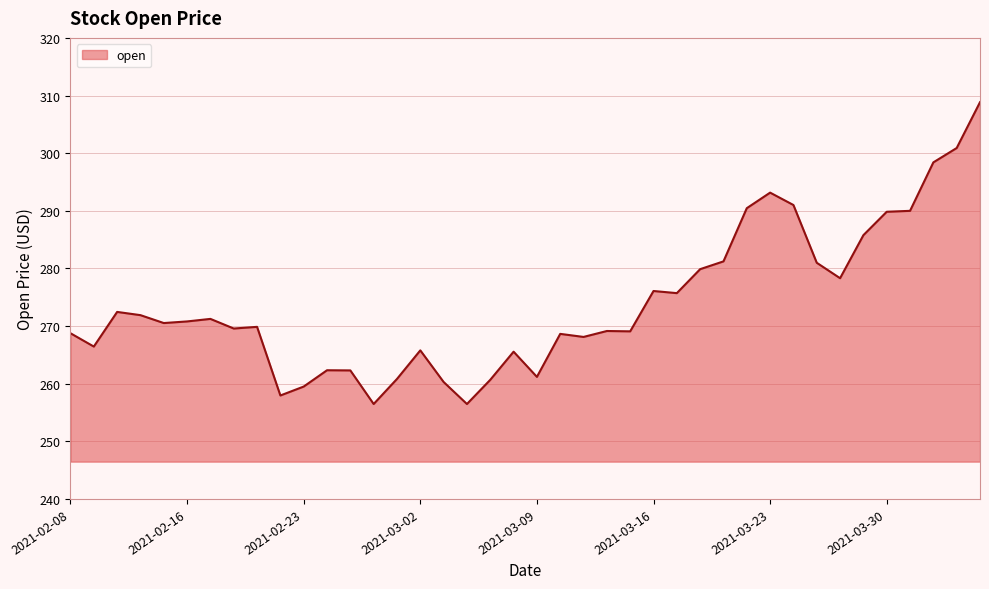

True or false: there are more than 1 points higher than both neighbors.

True